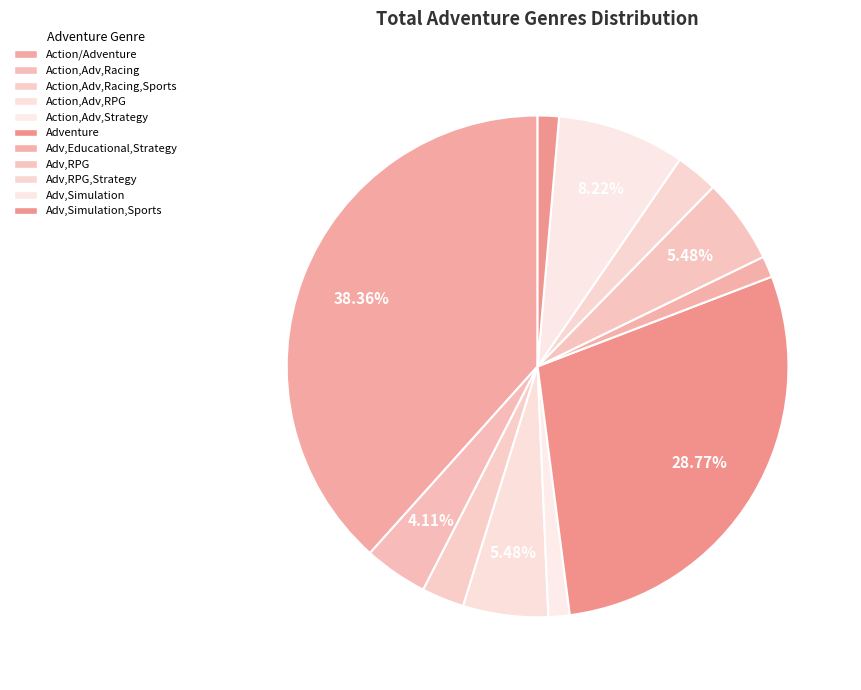

How many slices are in this pie chart?

11